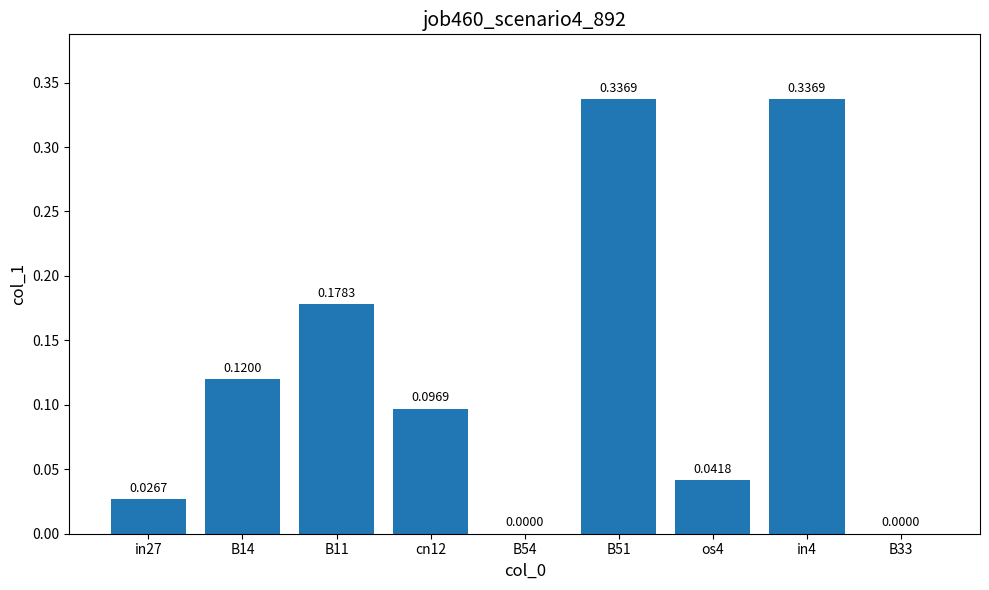

Which has a higher value, B11 or B51?

B51